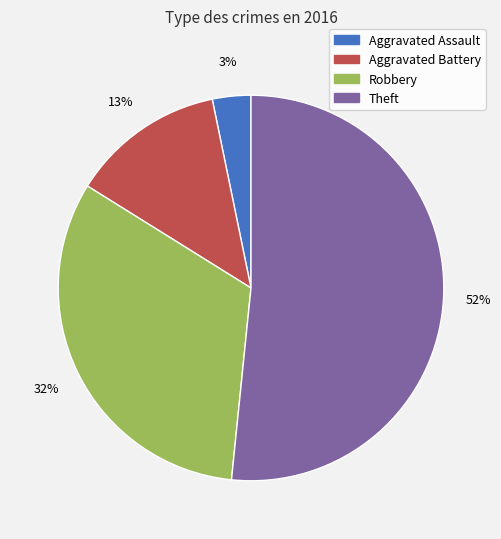

To the nearest percent, what portion does Aggravated Battery represent?

13%